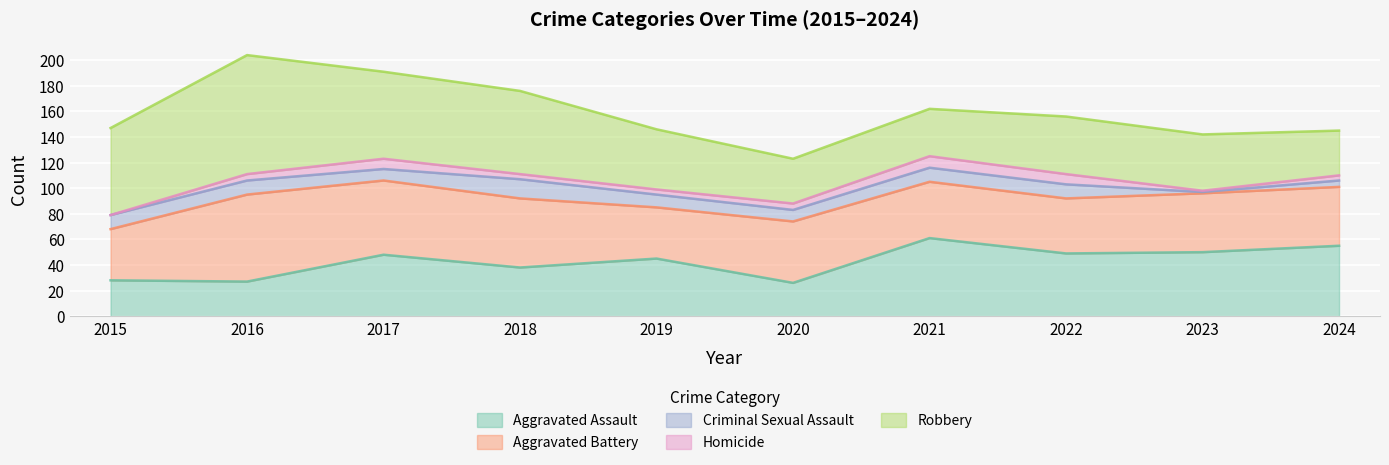

The Criminal Sexual Assault series shows 15 at 2019. True or false?

False